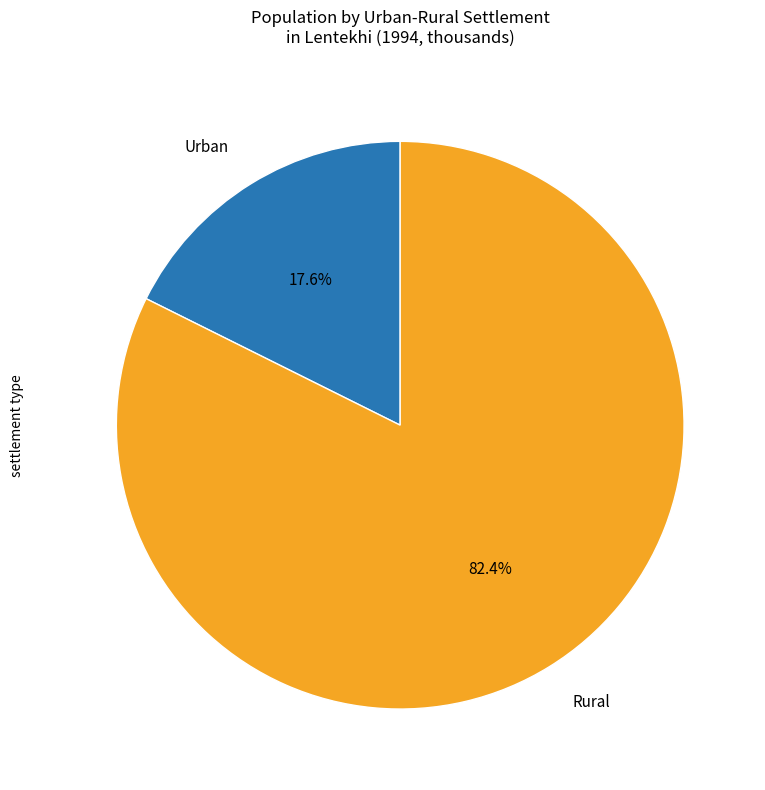

Combined, do Rural and Urban account for over 50%?

Yes